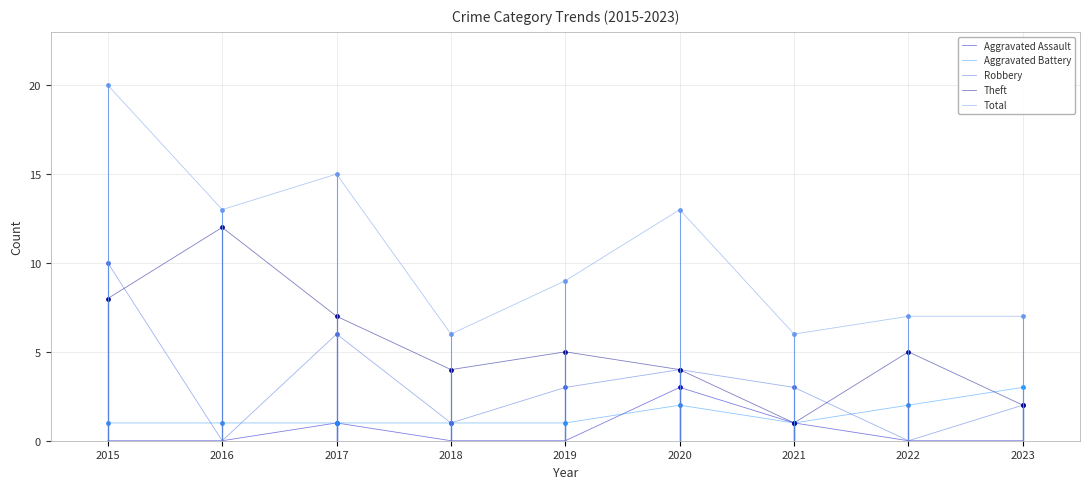

How many lines are shown in the chart?

5